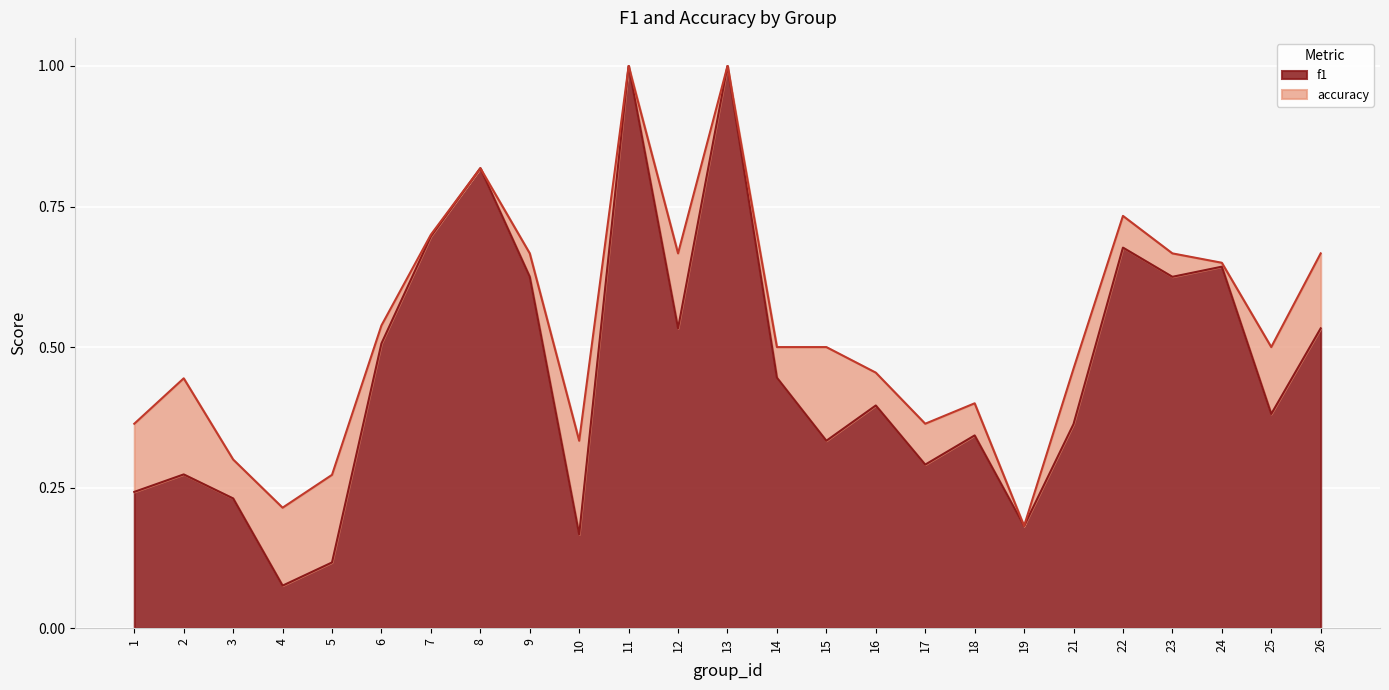

Reading left to right, extract all data points from this chart.

f1: 1=0.2	2=0.3	3=0.2	4=0.1	5=0.1	6=0.5	7=0.7	8=0.8	9=0.6	10=0.2	11=1.0	12=0.5	13=1.0	14=0.4	15=0.3	16=0.4	17=0.3	18=0.3	19=0.2	21=0.4	22=0.7	23=0.6	24=0.6	25=0.4	26=0.5
accuracy: 1=0.4	2=0.4	3=0.3	4=0.2	5=0.3	6=0.5	7=0.7	8=0.8	9=0.7	10=0.3	11=1.0	12=0.7	13=1.0	14=0.5	15=0.5	16=0.5	17=0.4	18=0.4	19=0.2	21=0.5	22=0.7	23=0.7	24=0.7	25=0.5	26=0.7